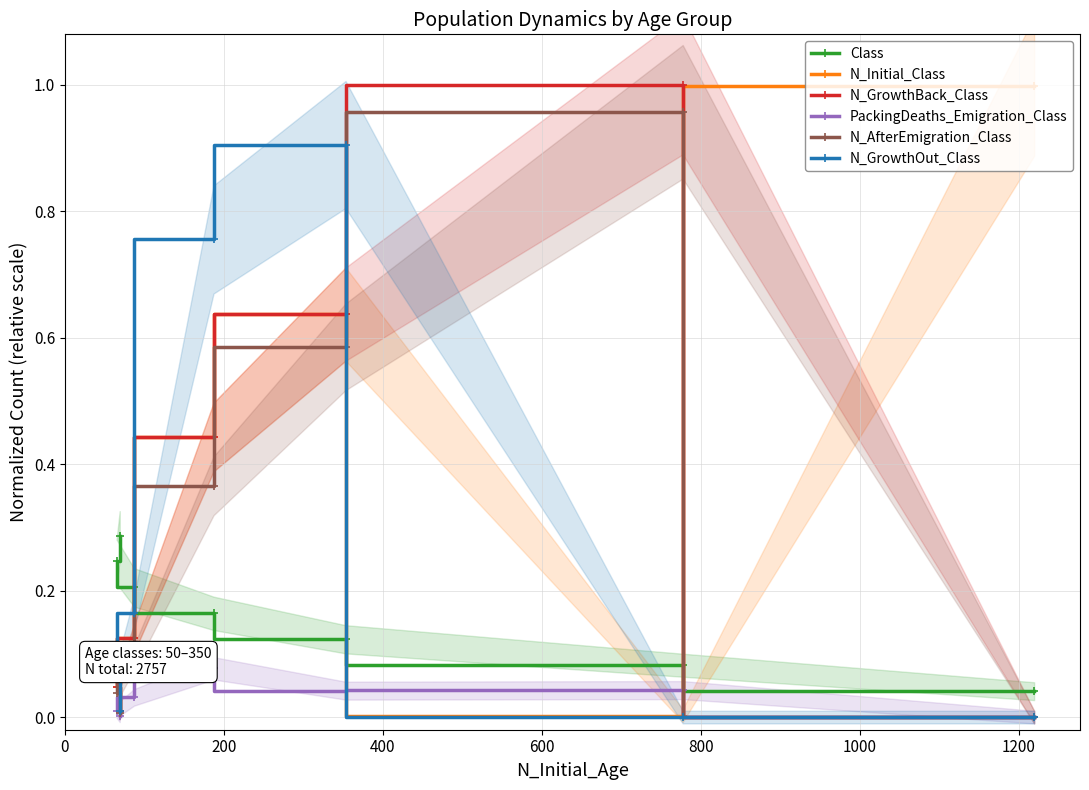

Which series has the largest total across all categories?

N_Initial_Class